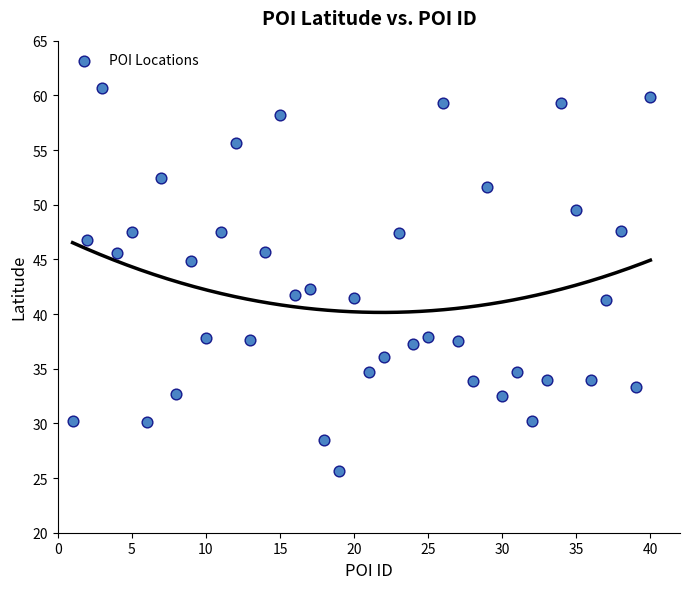

What is the range of Y values (max minus min)?

35.1